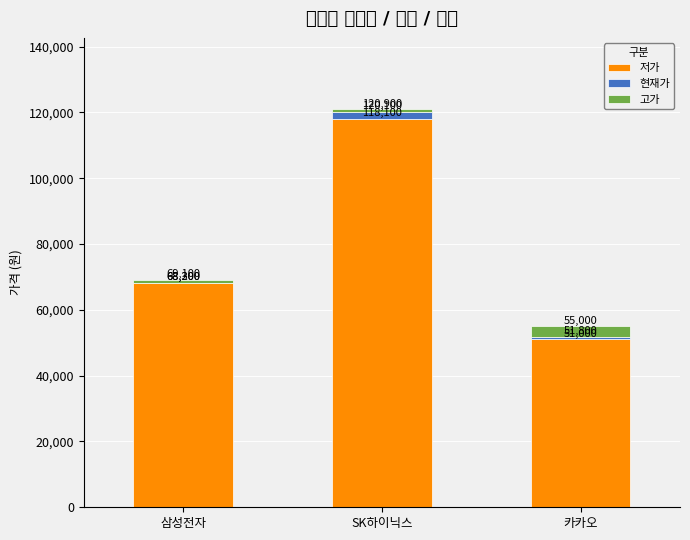

What are all the series names shown in the legend?

저가, 현재가, 고가